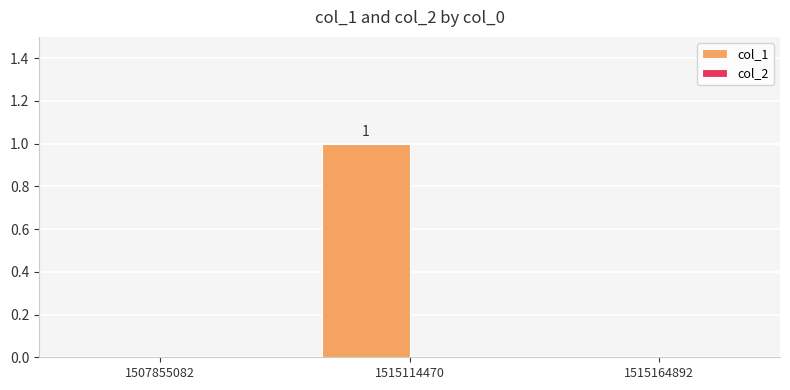

Is it true that the value at 1515164892 is 1?

False